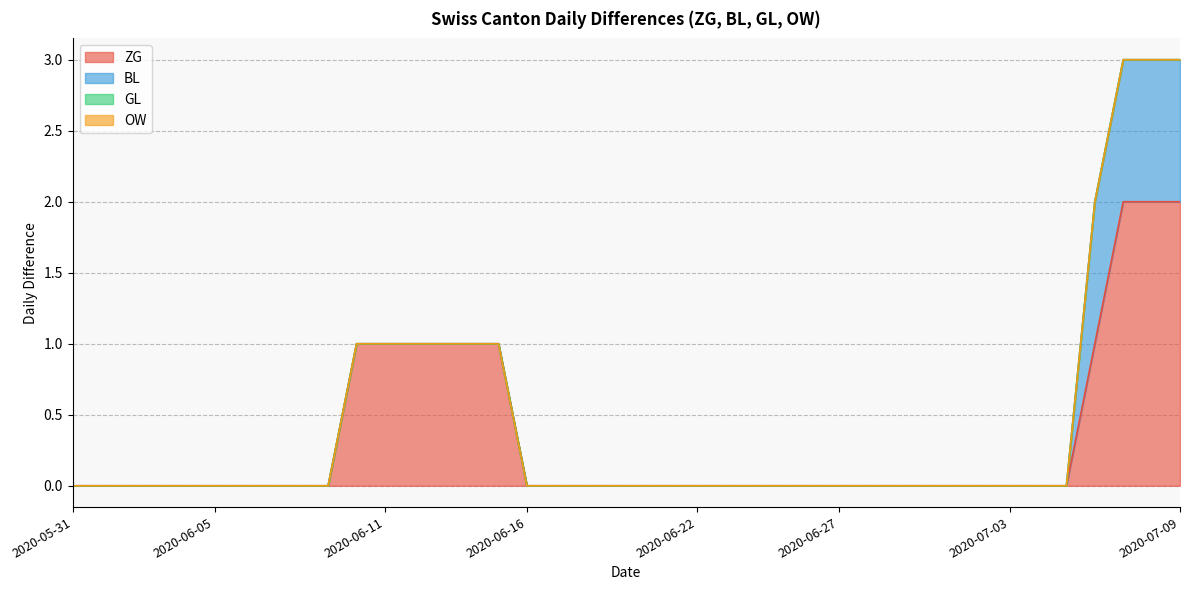

How many lines are shown in the chart?

4